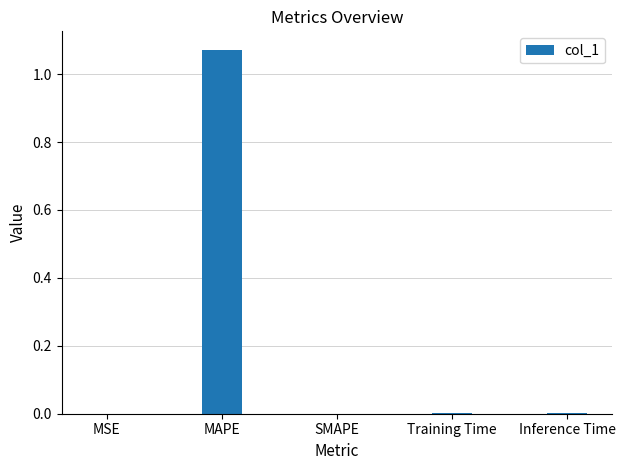

The value at Training Time is 0.0. True or false?

True